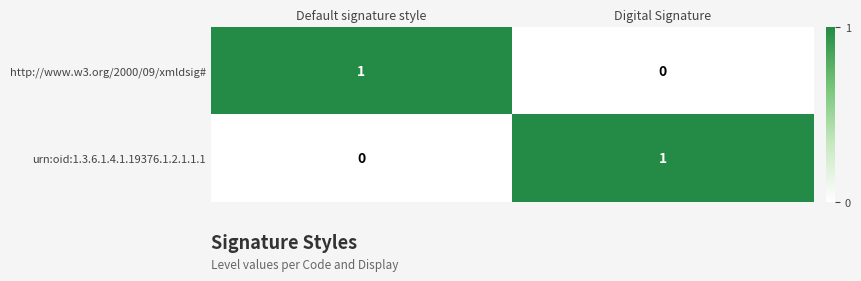

Which category has the lowest value in the urn:oid:1.3.6.1.4.1.19376.1.2.1.1.1 series?

Default signature style